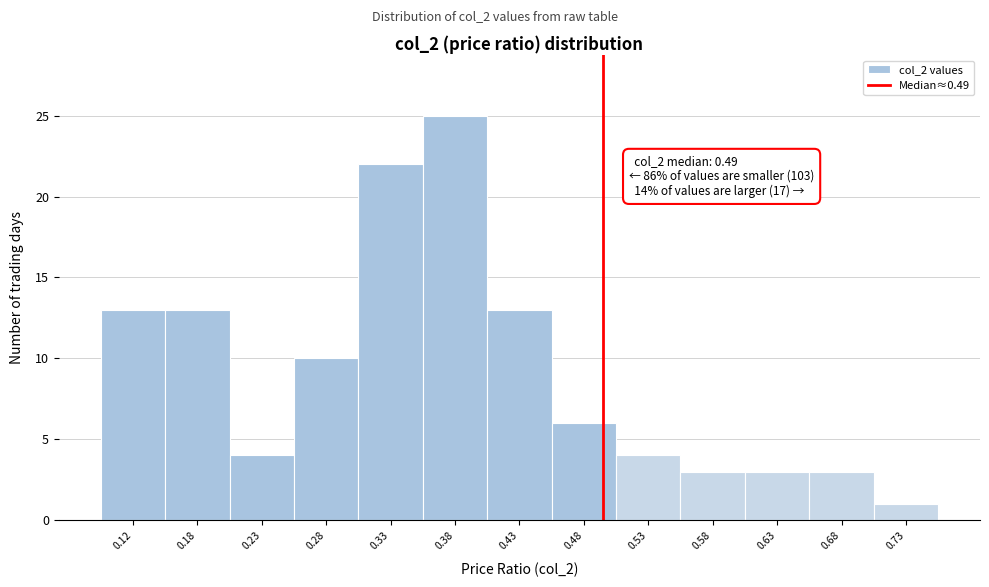

Which range on the x-axis has the tallest bar?

0.35 to 0.40